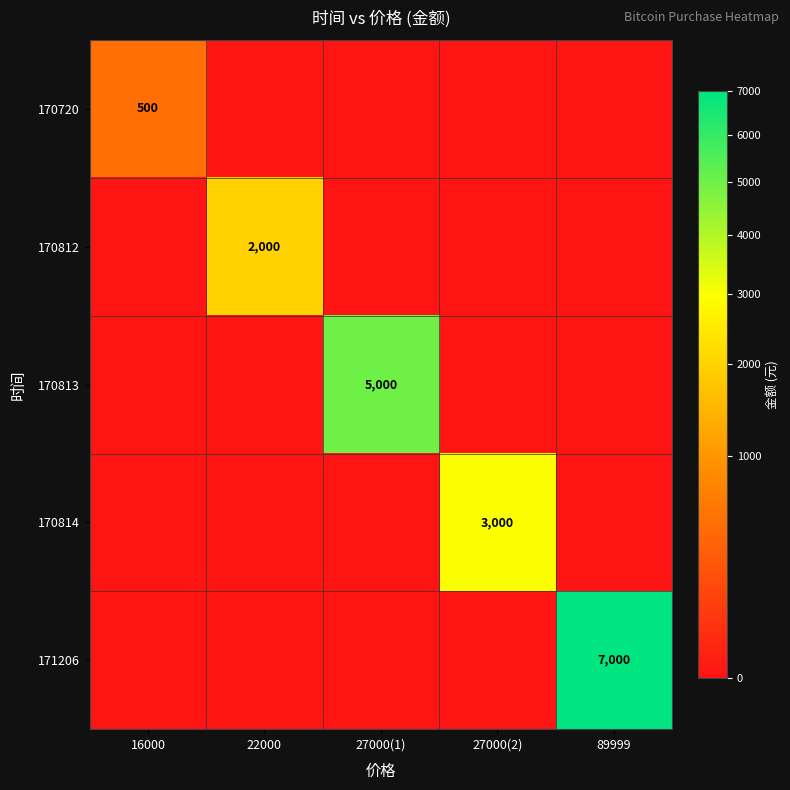

The value of 170813 at 27000(1) is 3092. True or false?

False